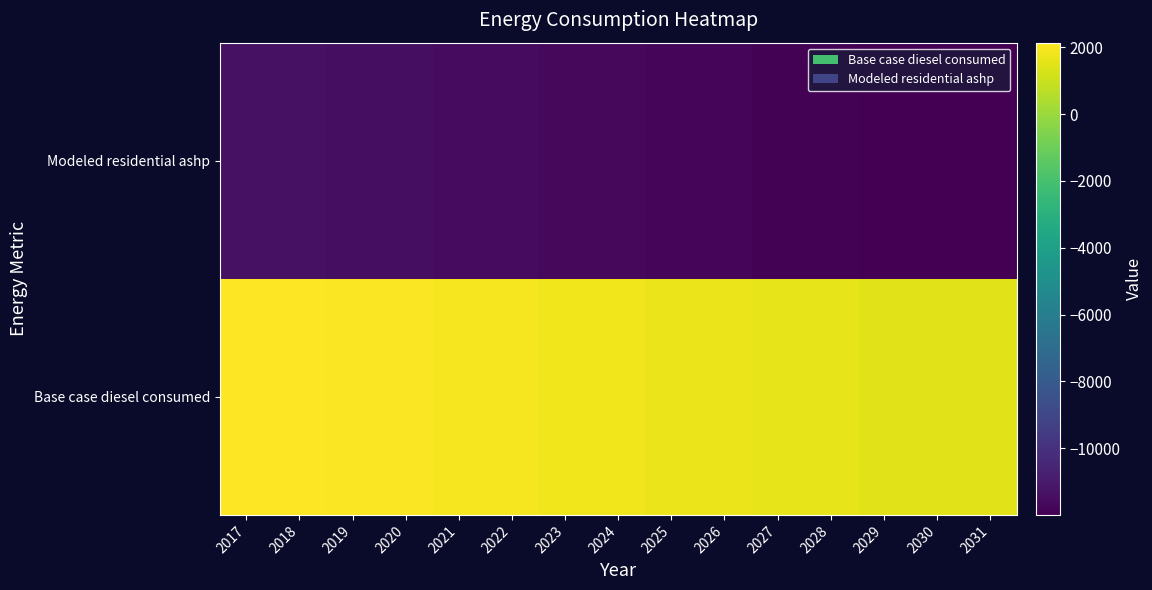

What is the difference between the Base case diesel consumed values at 2029 and 2023?

312.9